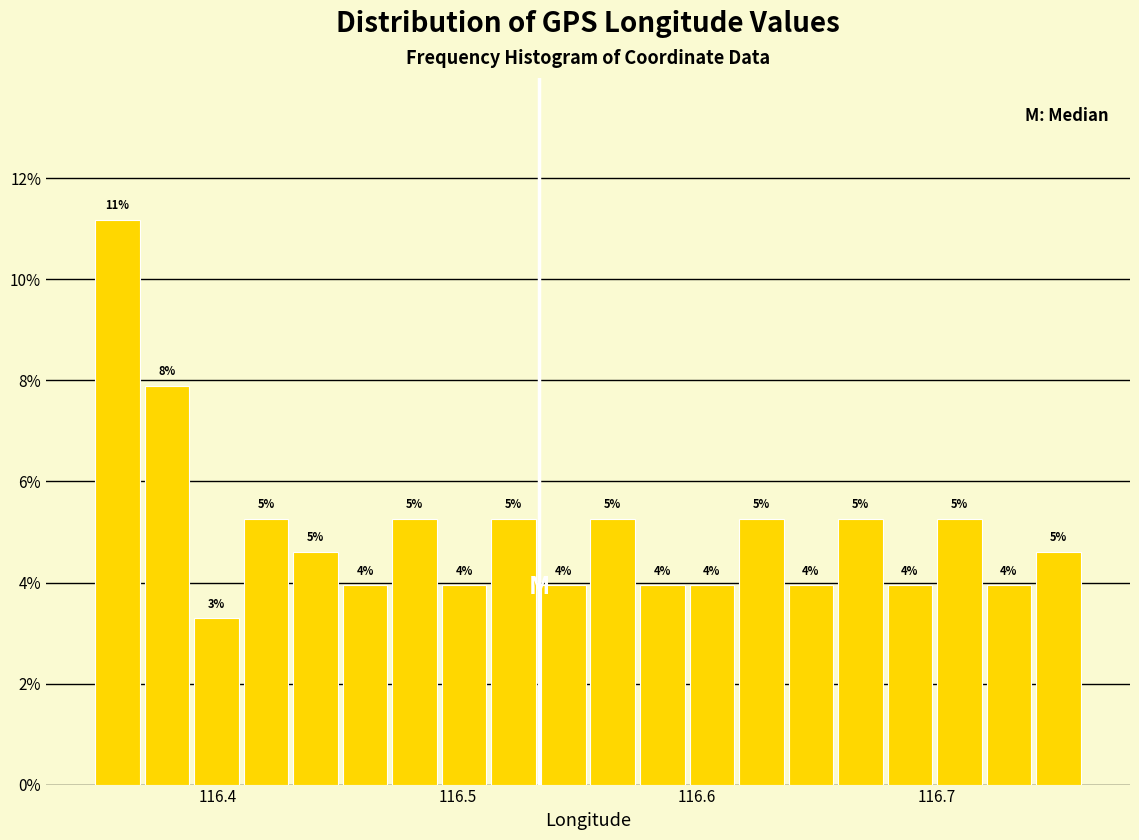

Around what value on the x-axis is the tallest bar? Give the approximate position of its centre, as read against the axis.

116.36